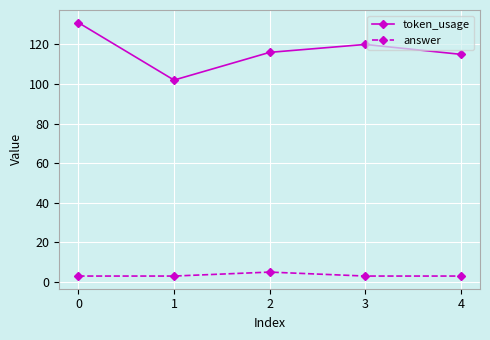

What is the value of the token_usage point at the 1st from the left?

131